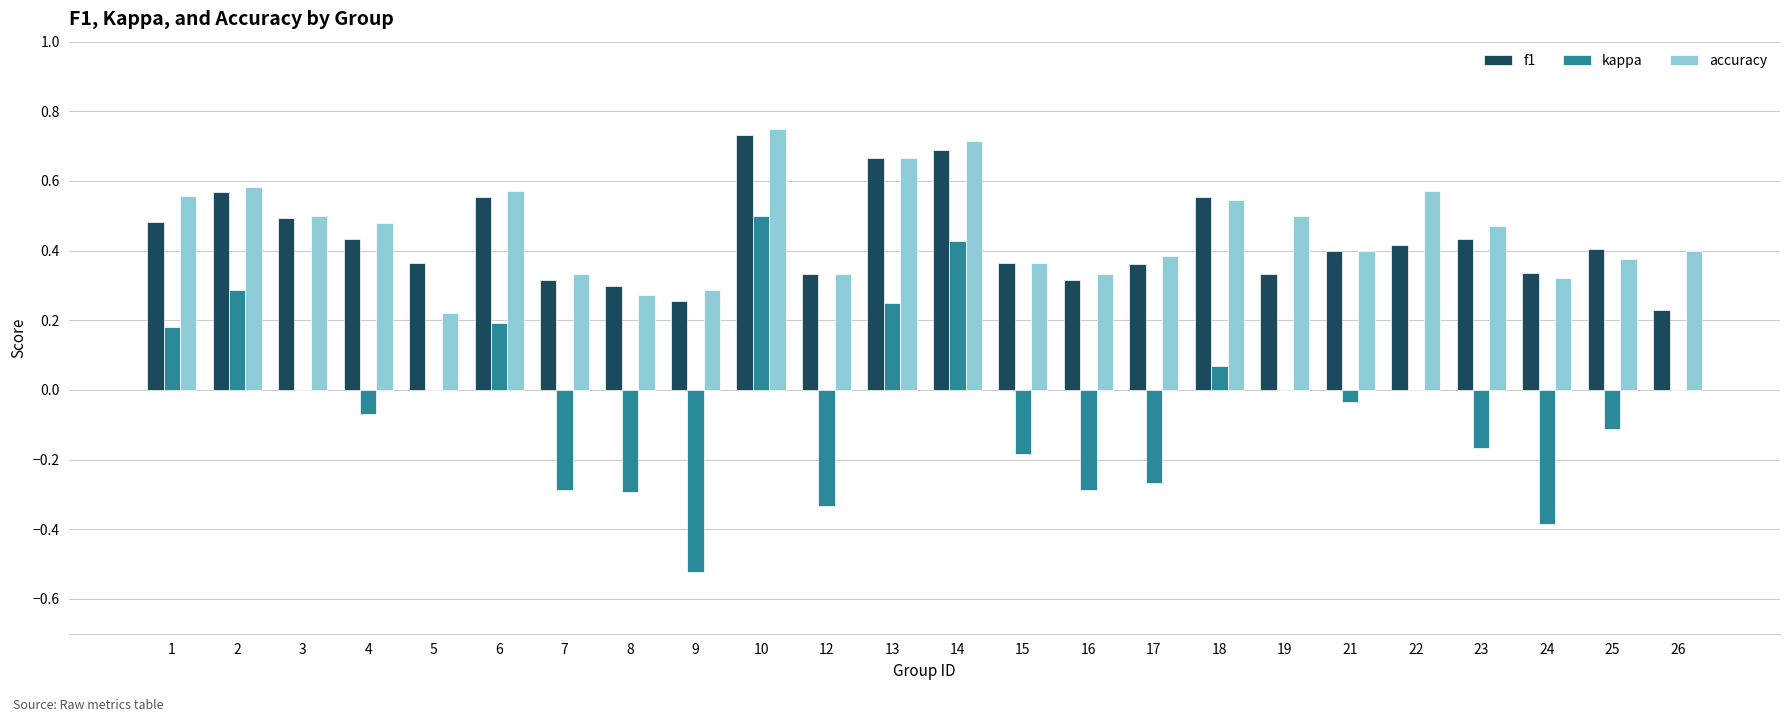

What are all the series names shown in the legend?

f1, kappa, accuracy